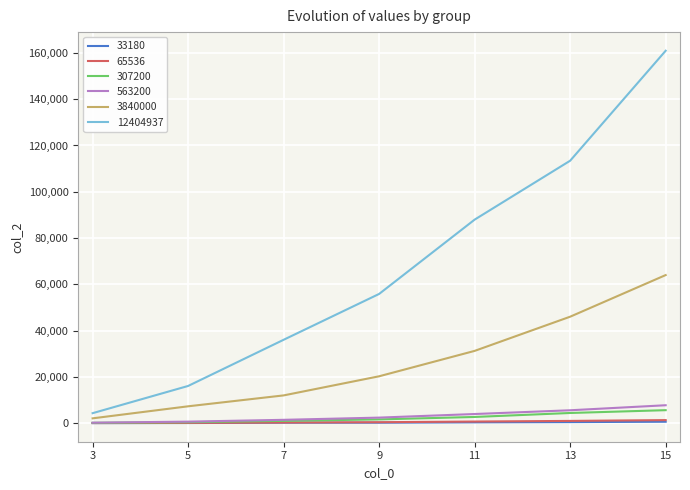

What is the spread (max minus min) of values at 5?

16022